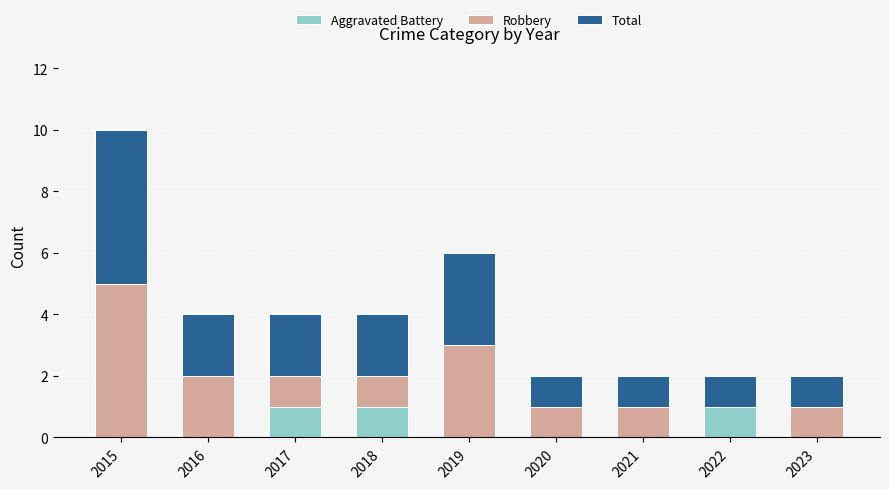

At which category is the sum across all series the highest?

2015